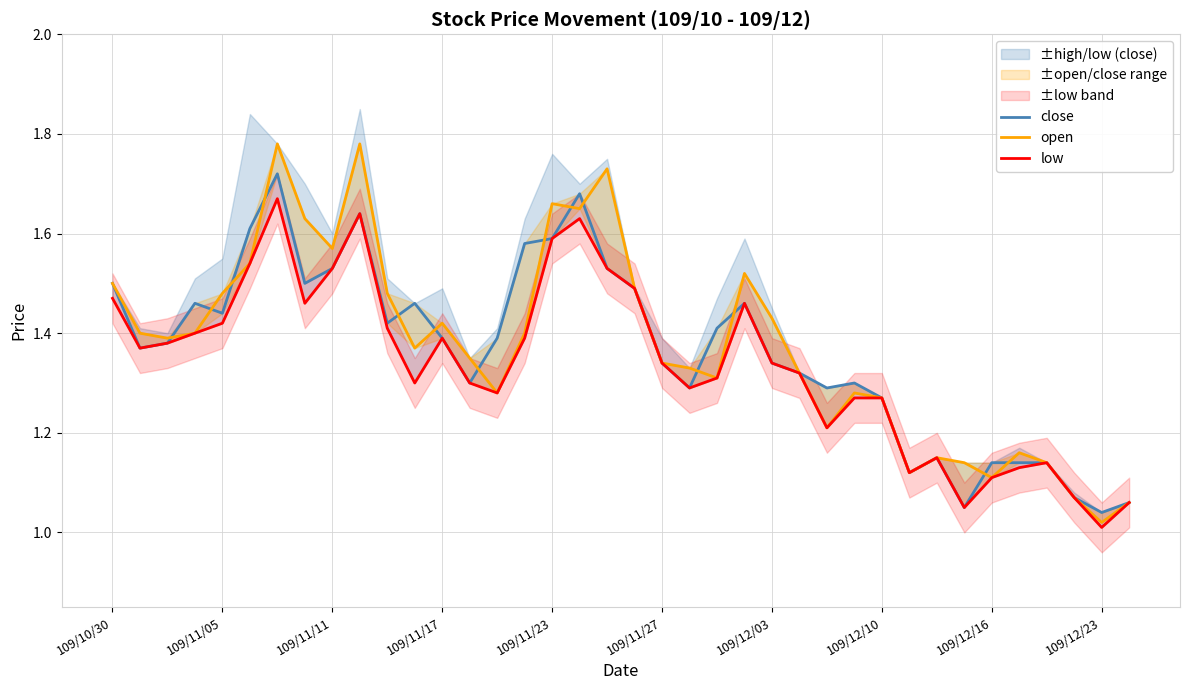

What is the label of the 1st point from the left?

109/10/30